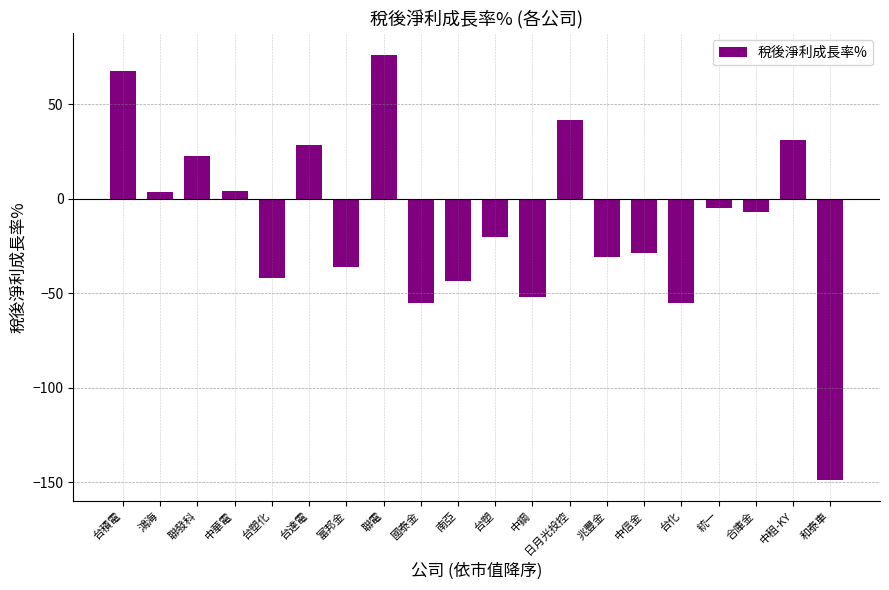

Which has a higher value, 統一 or 合庫金?

統一